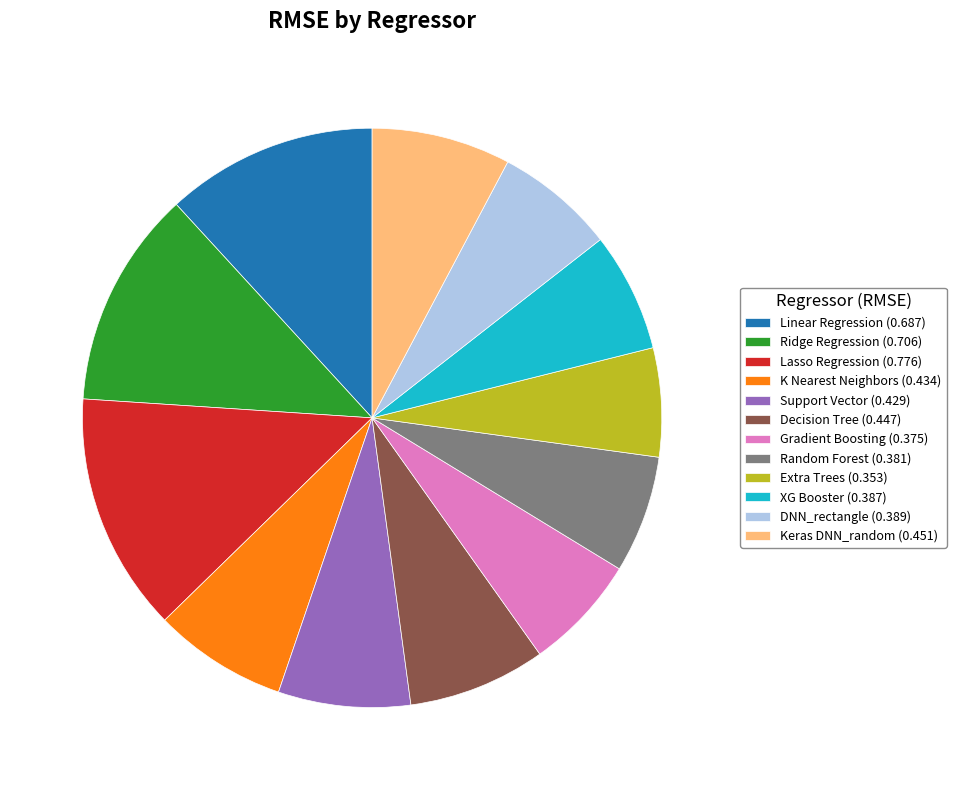

Do Random Forest (0.381) and Gradient Boosting (0.375) together represent more than half of the pie?

No